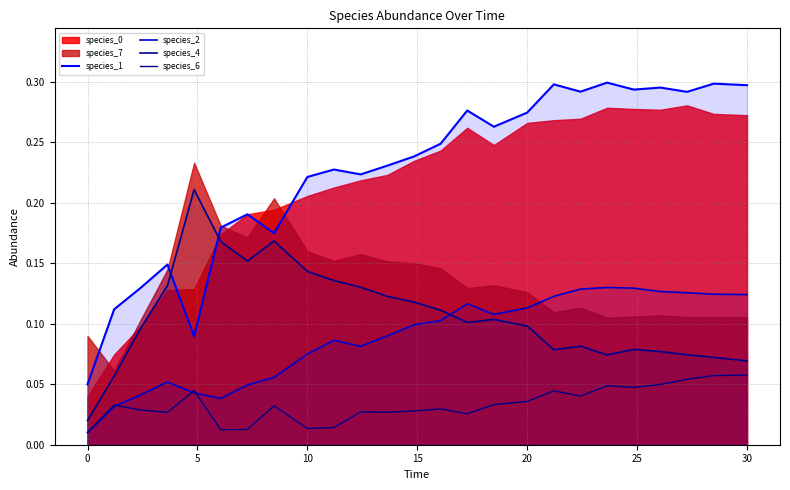

Is the value of species_6 at 0 greater than the value of species_2 at 18?

No